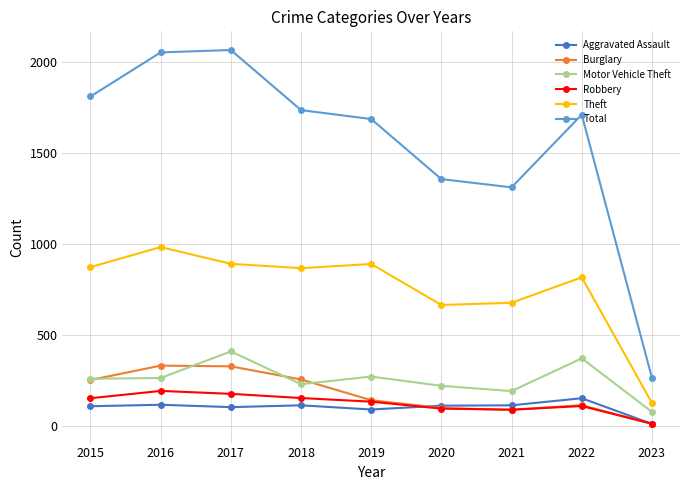

In Motor Vehicle Theft, how many points are higher than both neighbors (excluding endpoints)?

3